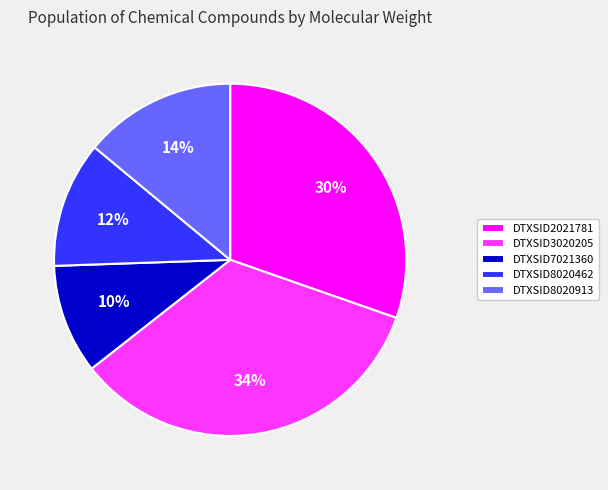

Combined, do DTXSID7021360 and DTXSID8020913 account for over 50%?

No